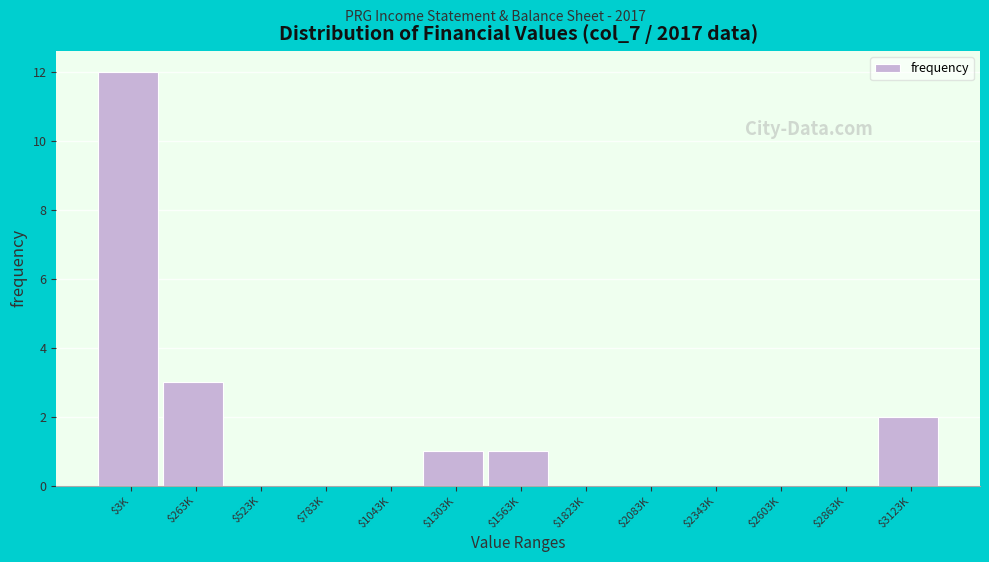

At which label is the value closest to 6?

$263K